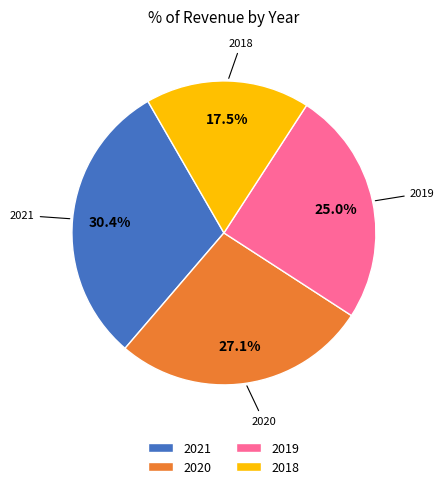

Does 2020 account for over 50% of the chart?

No